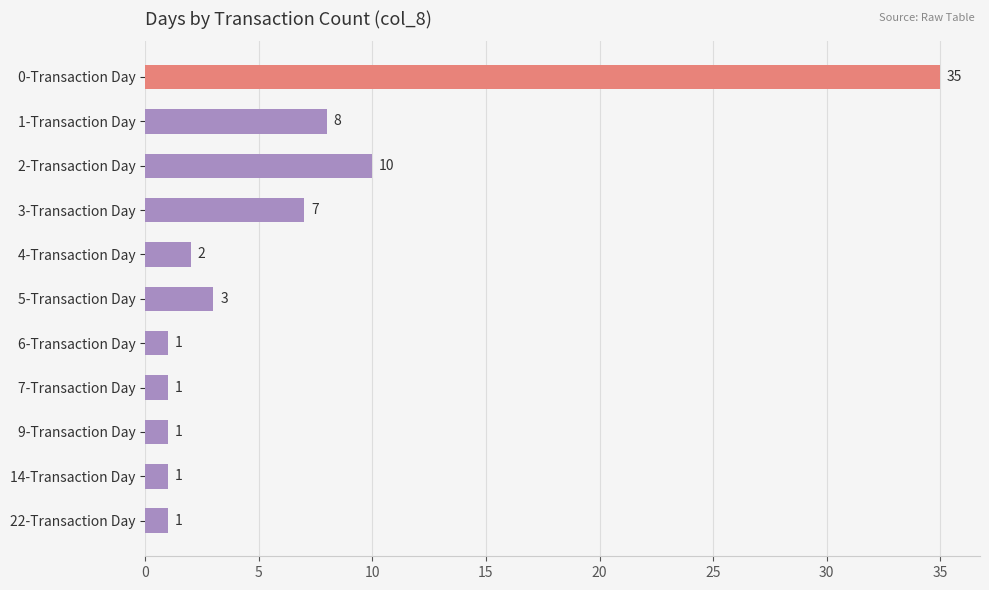

What is the label of the 5th bar from the top?

4-Transaction Day